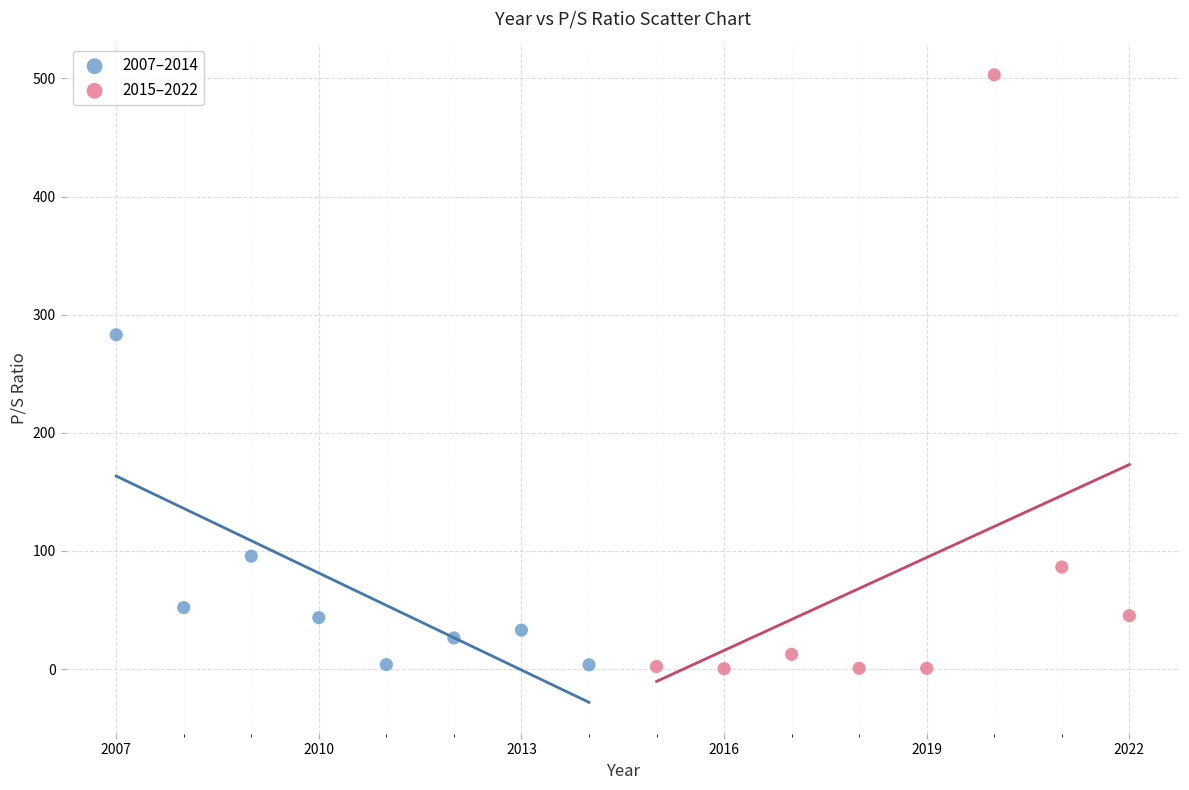

Which series reaches the maximum Y coordinate?

2015–2022